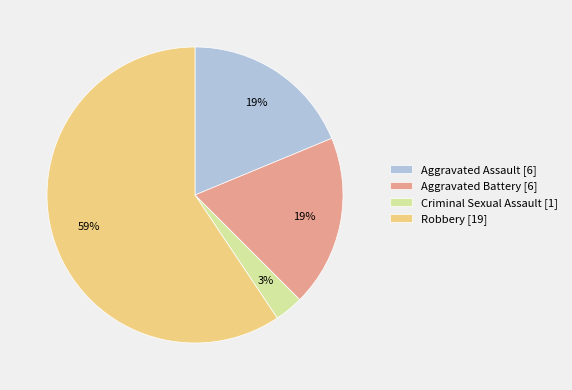

What is the largest slice in the pie chart?

Robbery